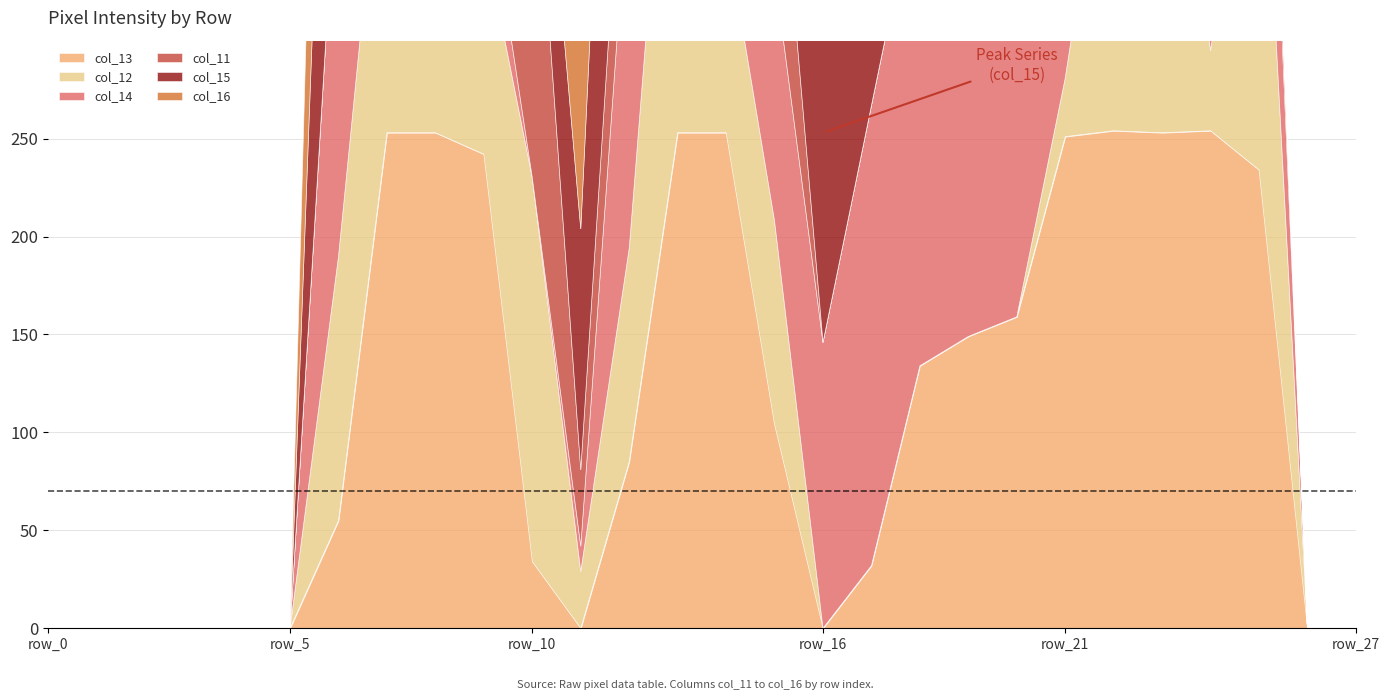

How many lines are shown in the chart?

6